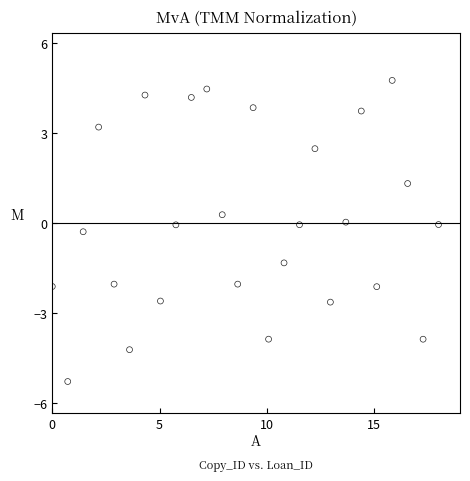

What is the range of Y values (max minus min)?

10.0